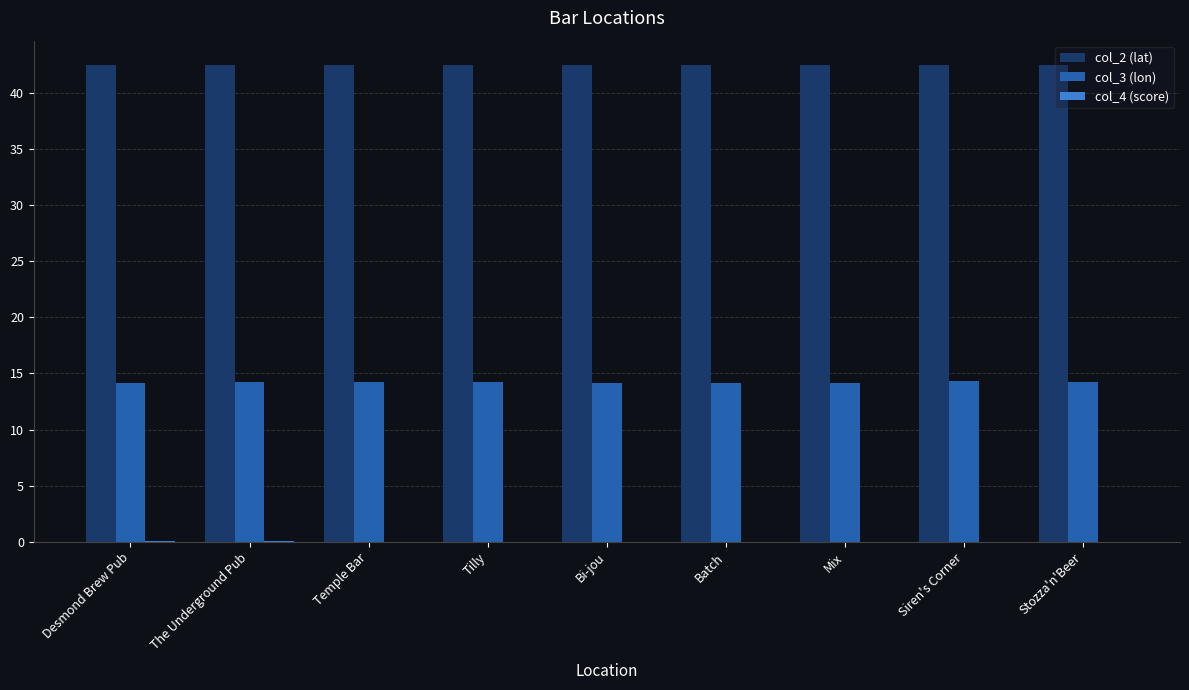

What is the greatest value displayed?

42.5